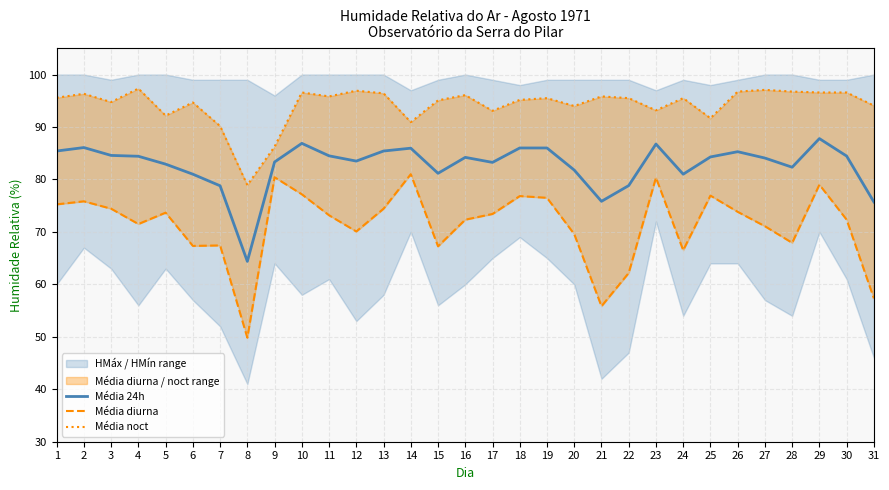

What is the spread (max minus min) of values at 28?

28.8